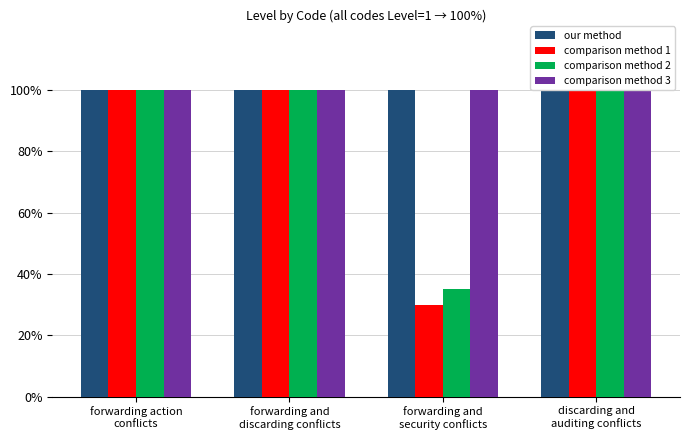

What is the label of the 1st bar from the left?

forwarding action
conflicts